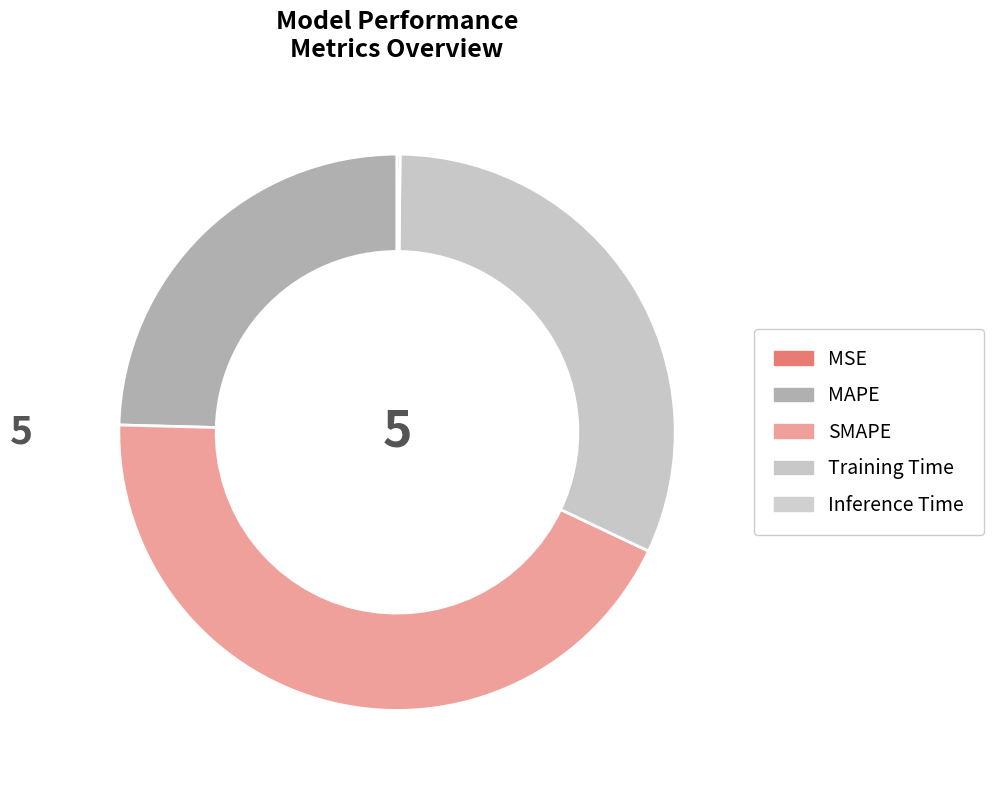

Does MSE account for over 50% of the chart?

No